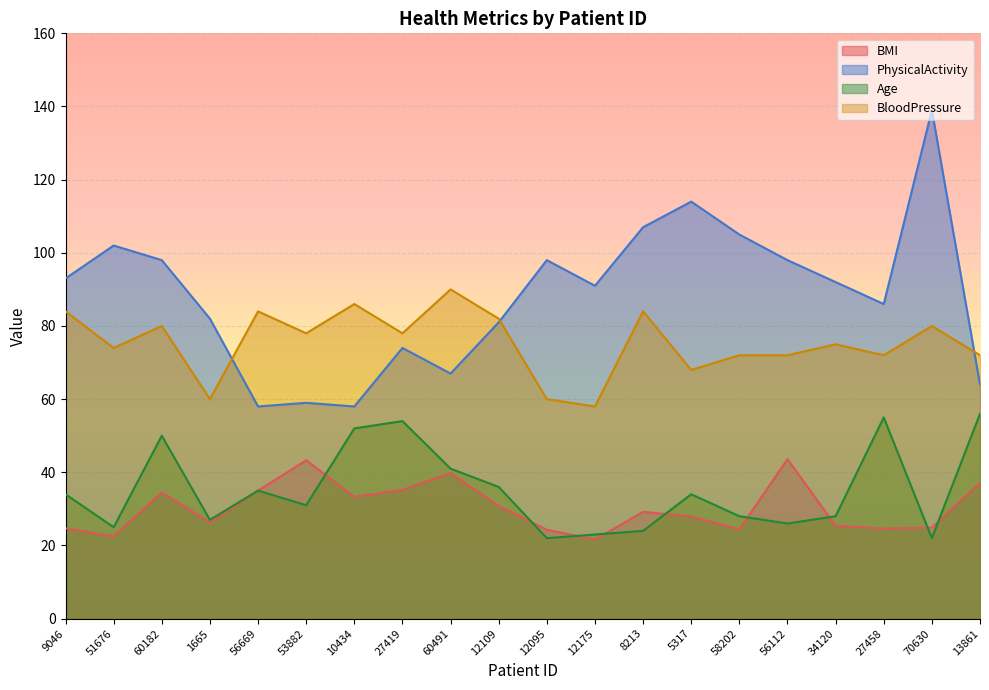

Where does the BMI series first go above 29?

60182